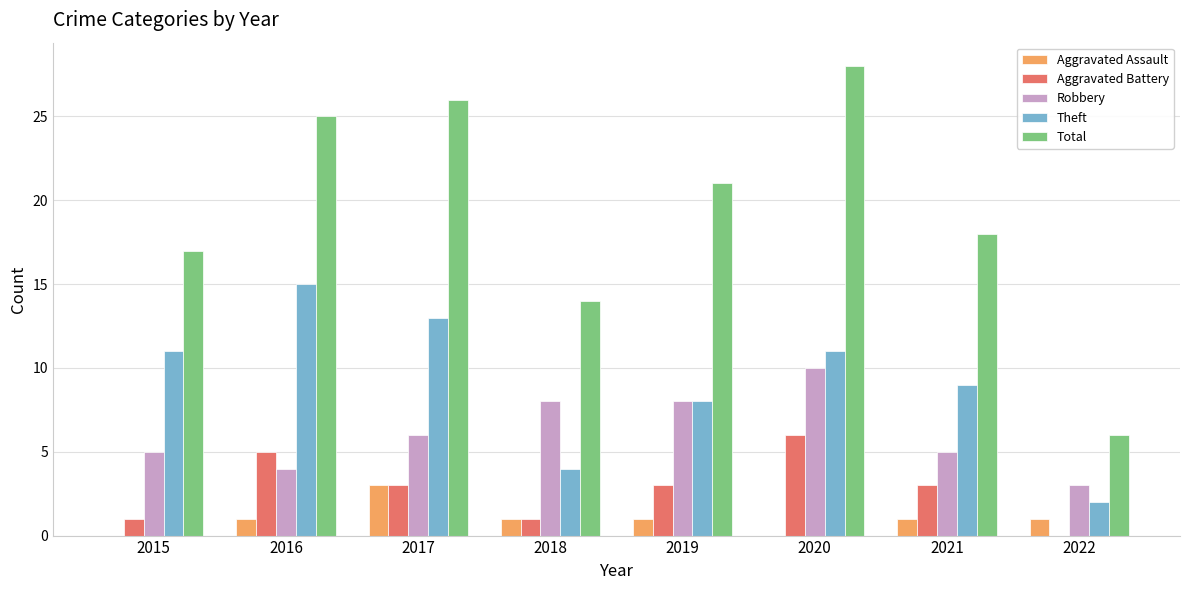

Which series changed the most between 2015 and 2017?

Total